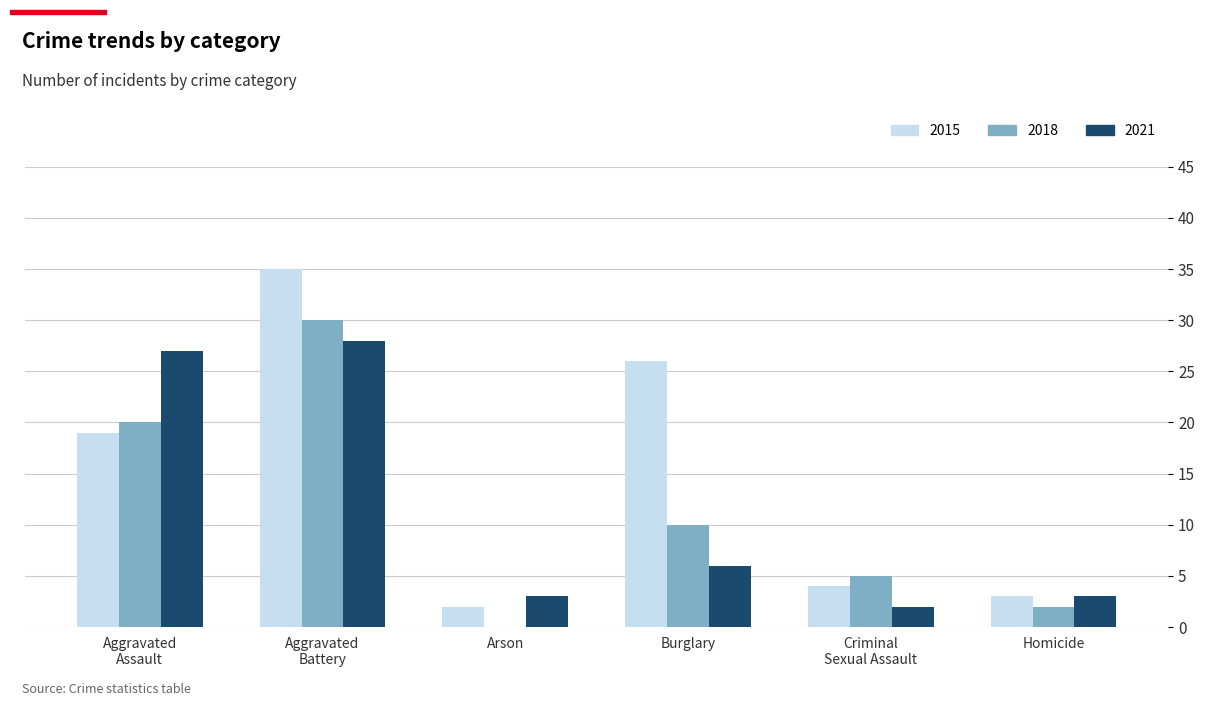

The 2021 series shows 3 at Arson. True or false?

True